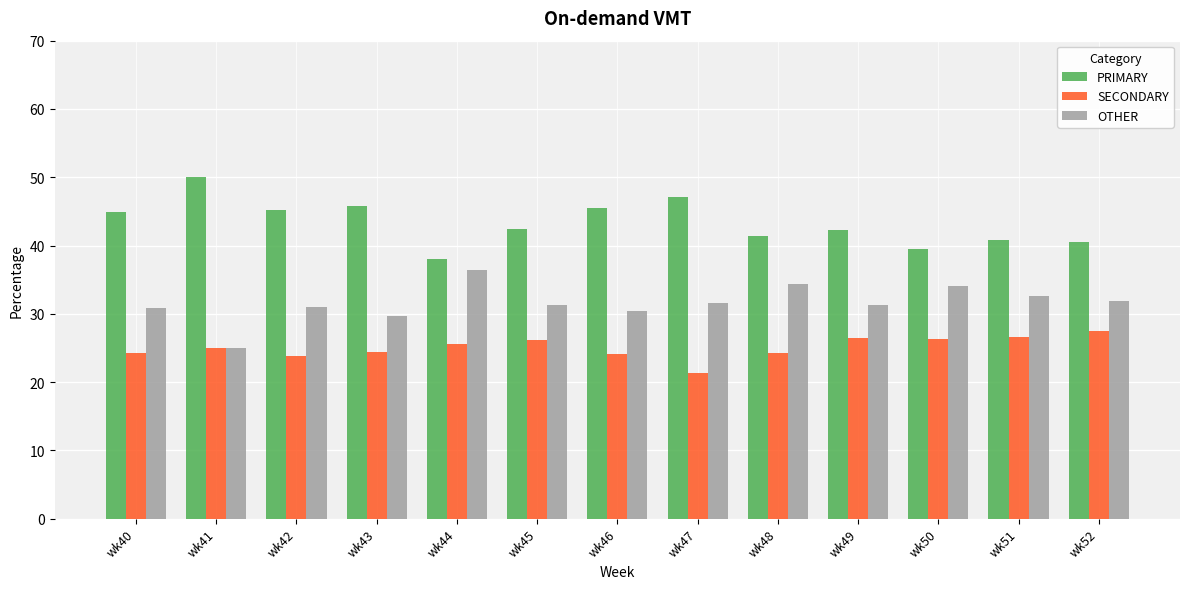

Does the chart contain stacked bars?

No